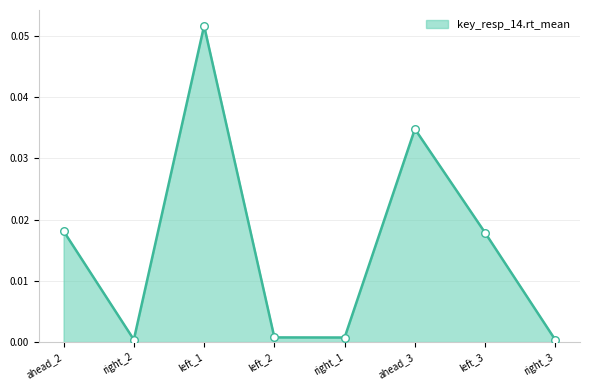

Between ahead_2 and ahead_3, which is larger?

ahead_3